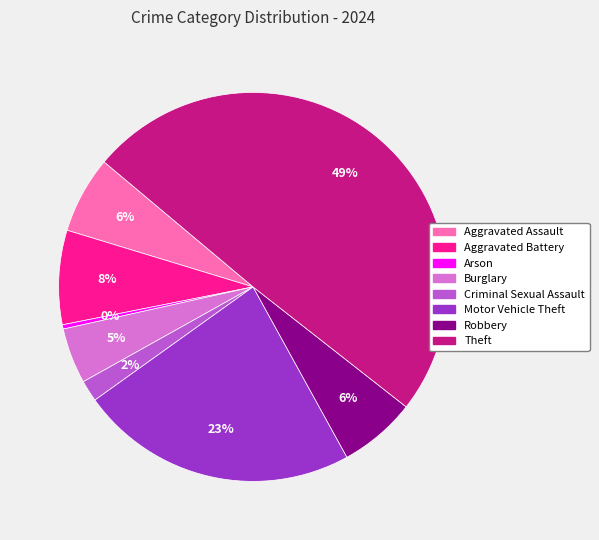

Does Criminal Sexual Assault represent more than half of the total?

No